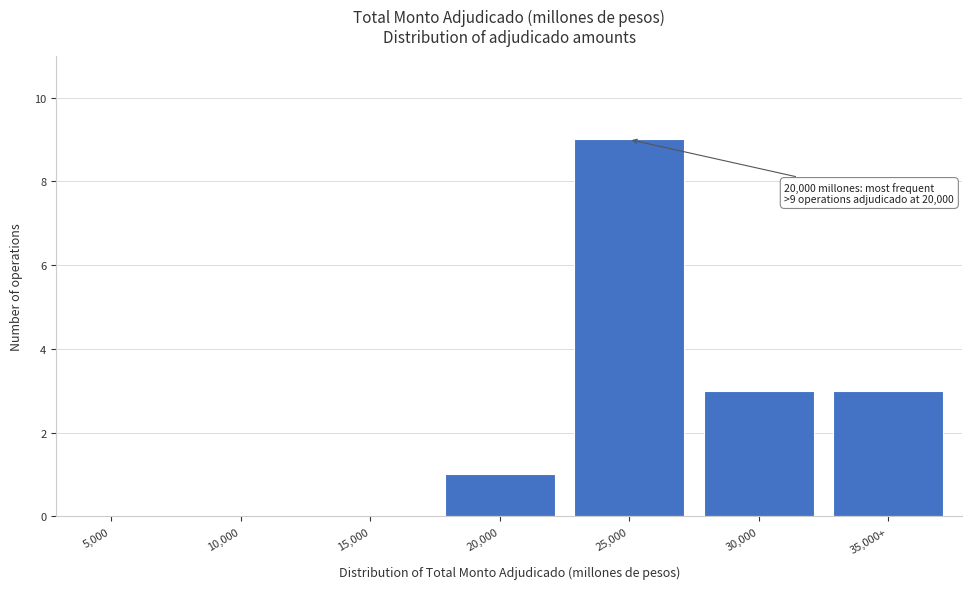

Reading left to right, list all the values displayed in this chart.

5,000=0	10,000=0	15,000=0	20,000=1	25,000=9	30,000=3	35,000+=3